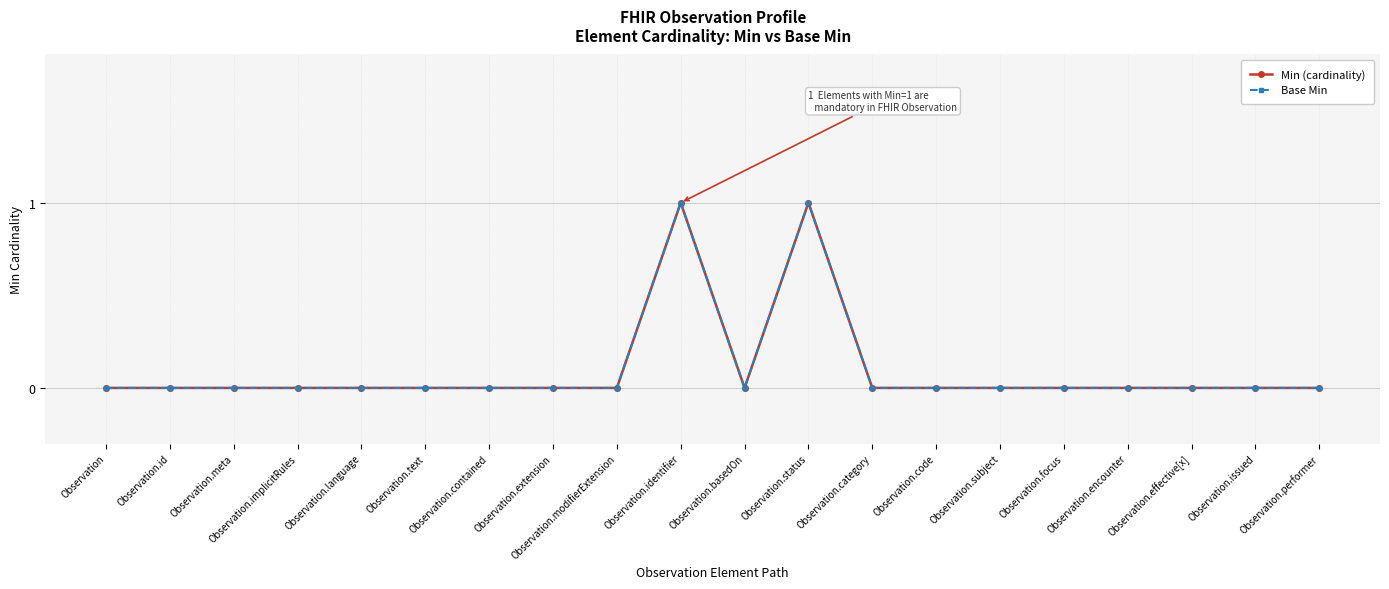

Does the chart have visible grid lines?

Yes